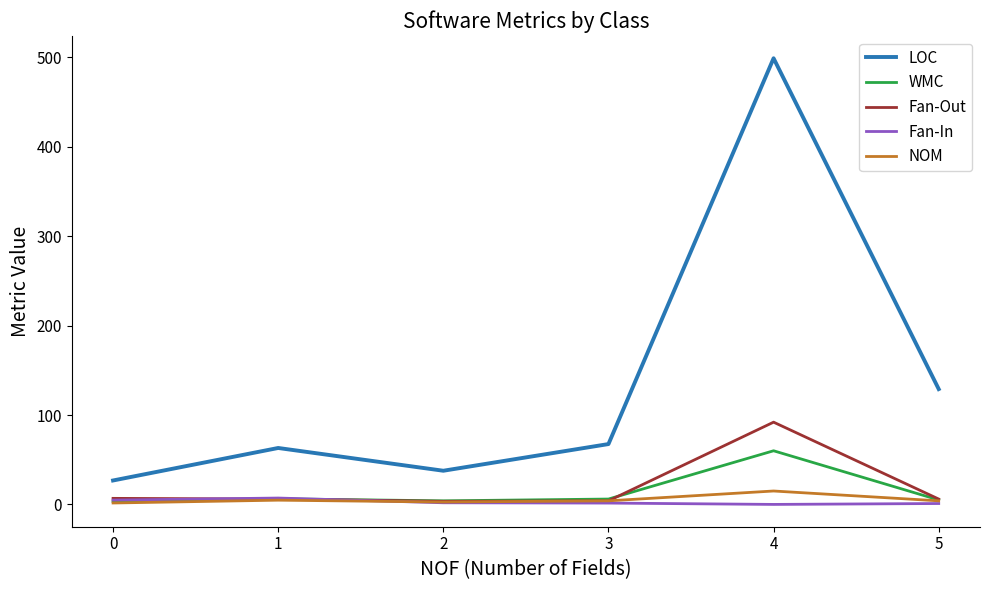

Is the value of LOC at 5 greater than the value of Fan-In at 5?

Yes